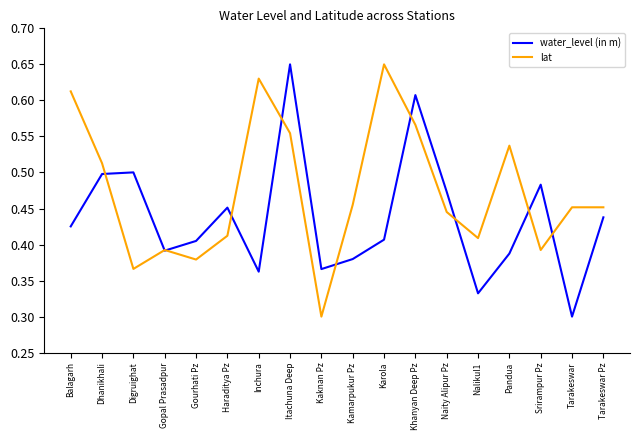

Which category has the highest value in the lat series?

Karola